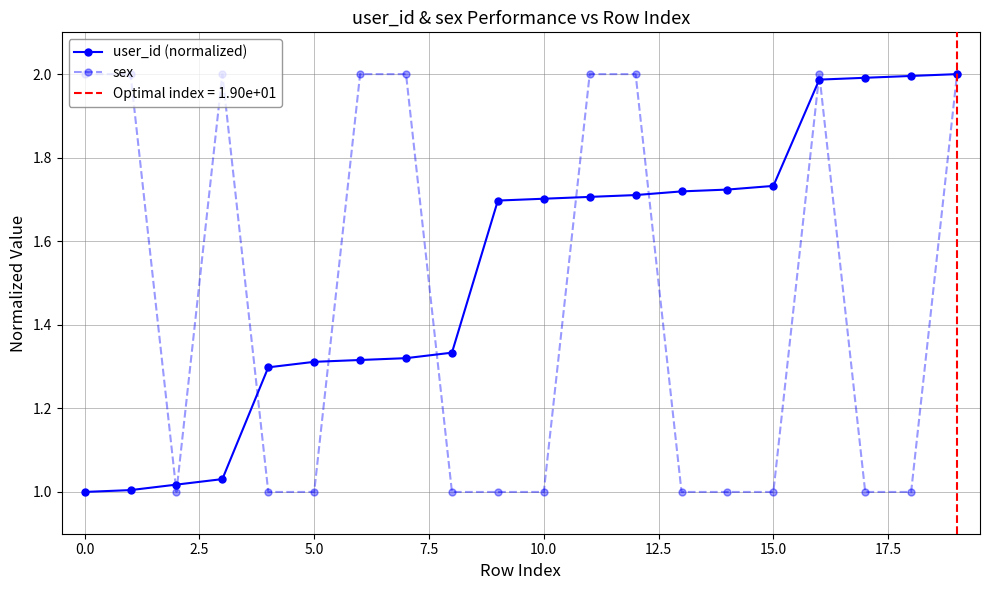

How many data points in sex are above 1?

9